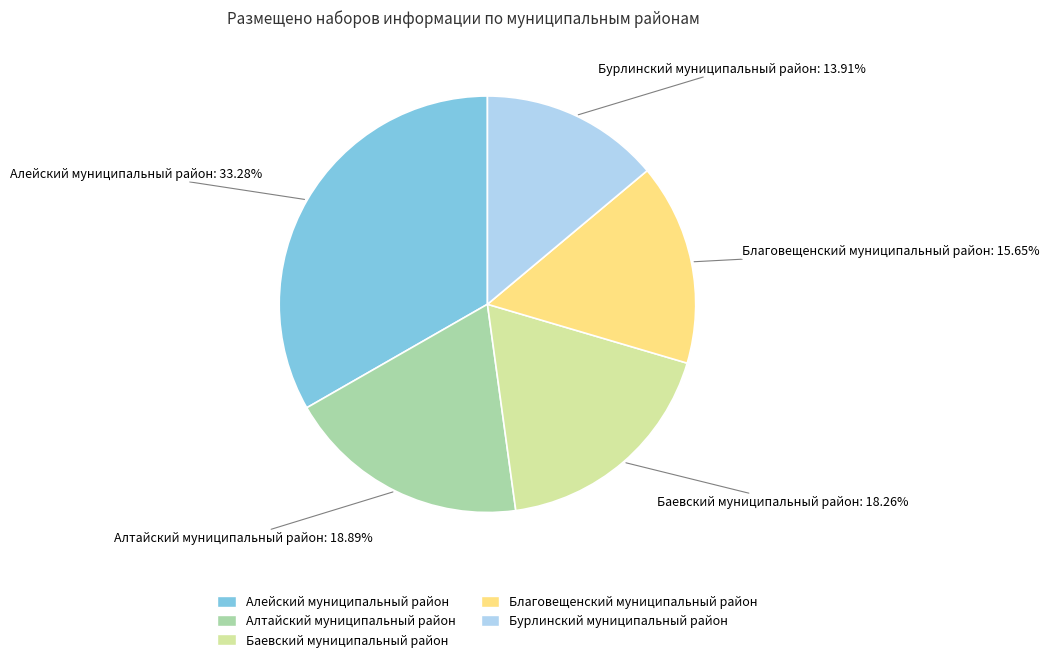

How many slices are in this pie chart?

5